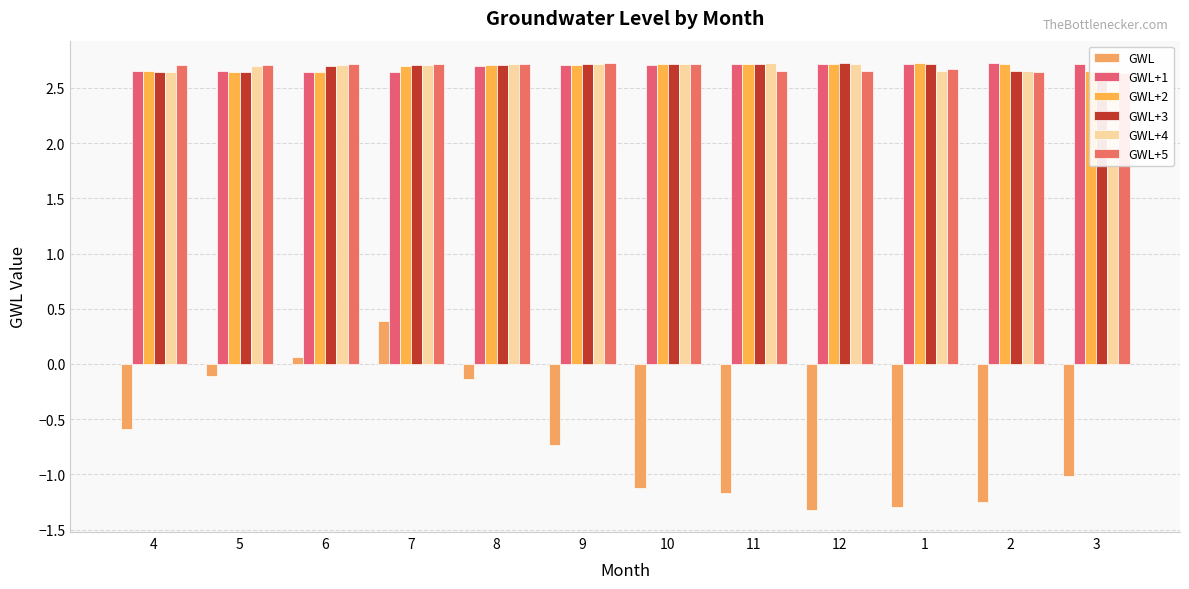

How many bars are there in total?

72